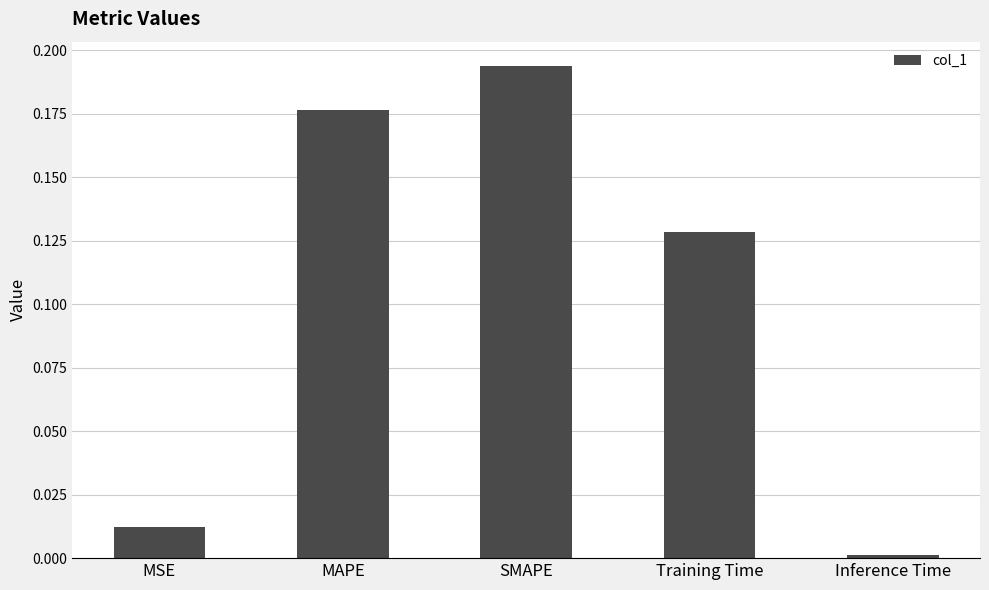

What is the label of the 1st bar from the right?

Inference Time